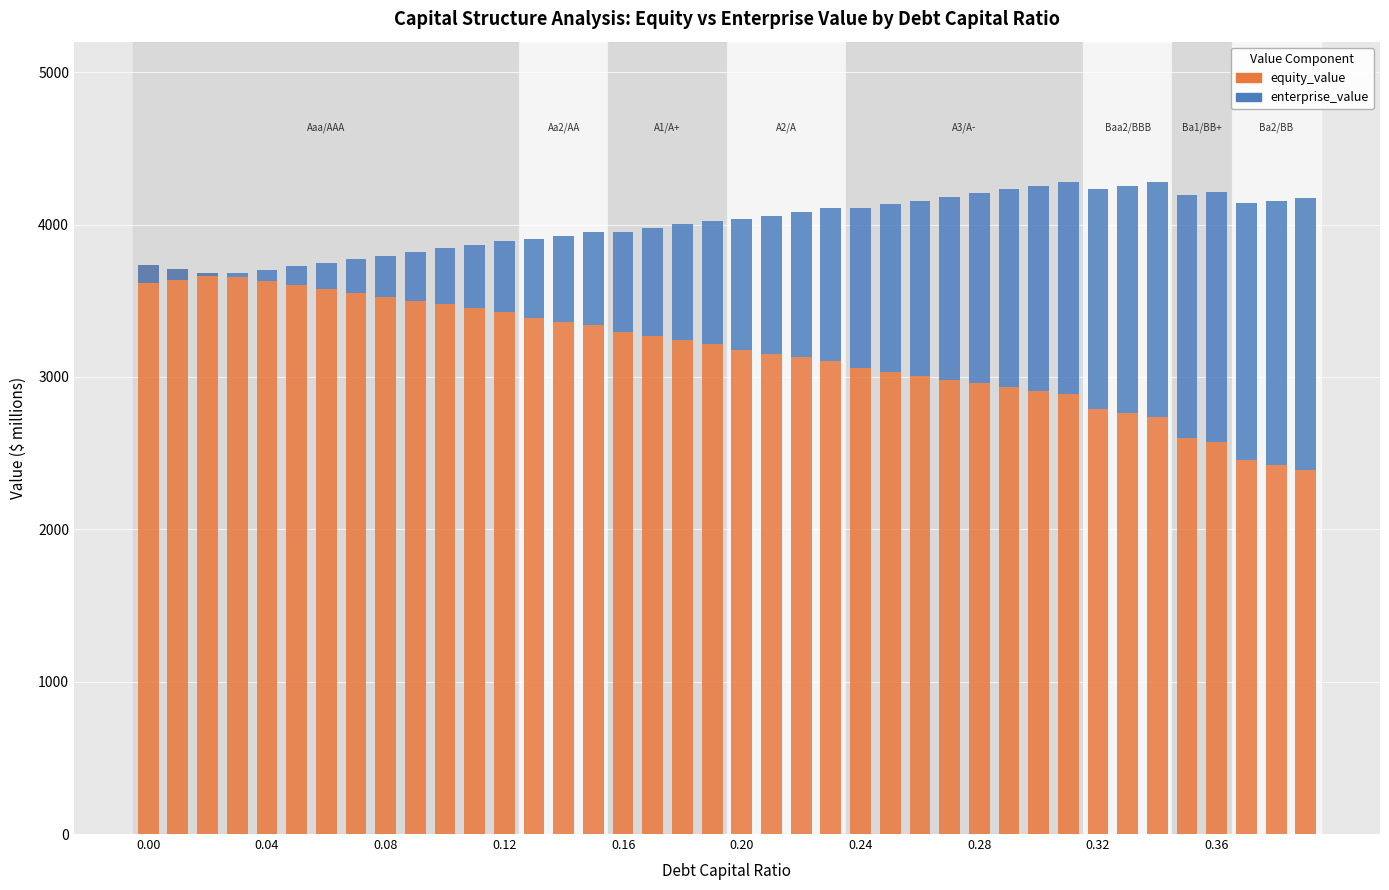

What is the label of the 20th bar from the right?

20